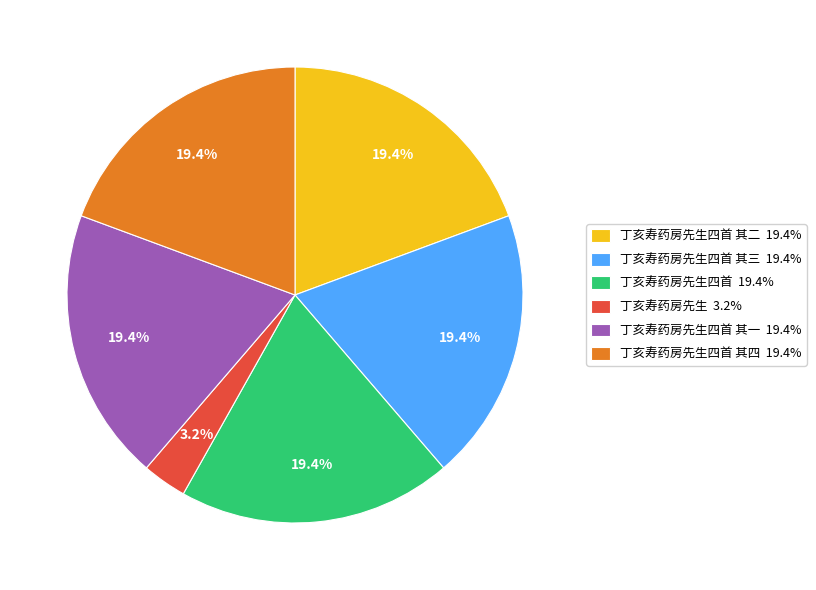

Is 丁亥寿药房先生四首 其一 19.4% the majority of the pie?

No